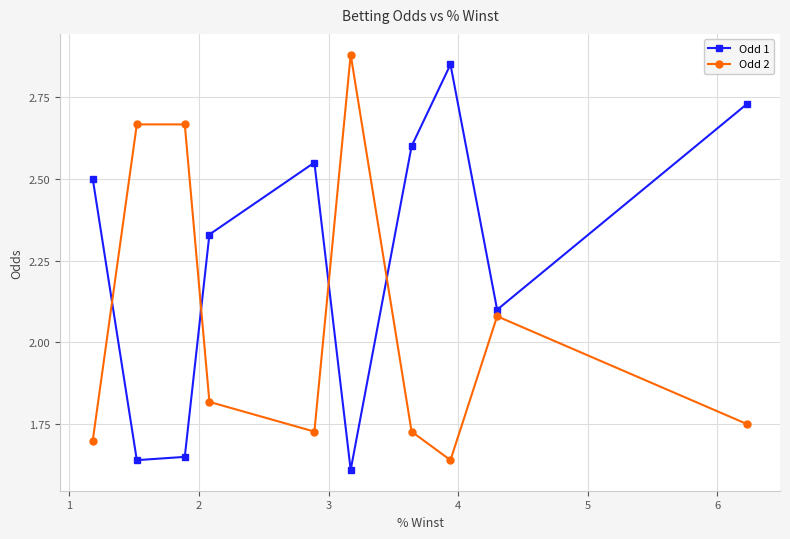

List the series in order of their overall mean, highest first.

Odd 1, Odd 2